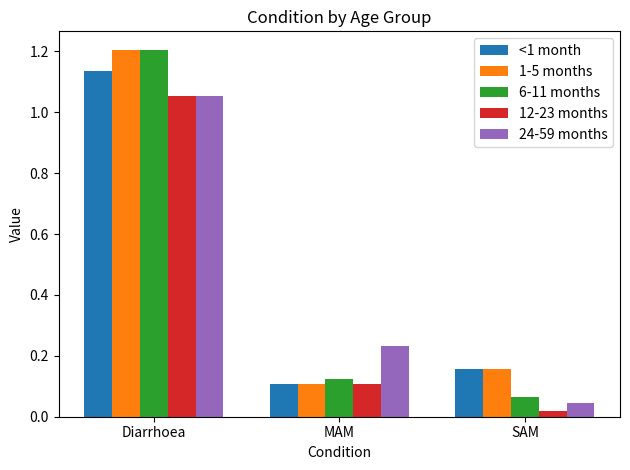

At which label is 24-59 months closest to 0?

SAM